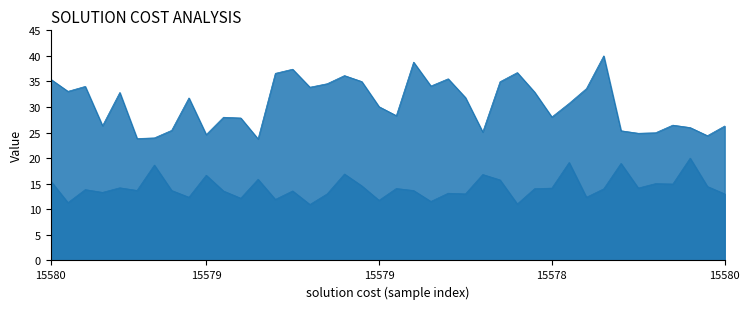

What is the label of the 33rd point from the right?

7